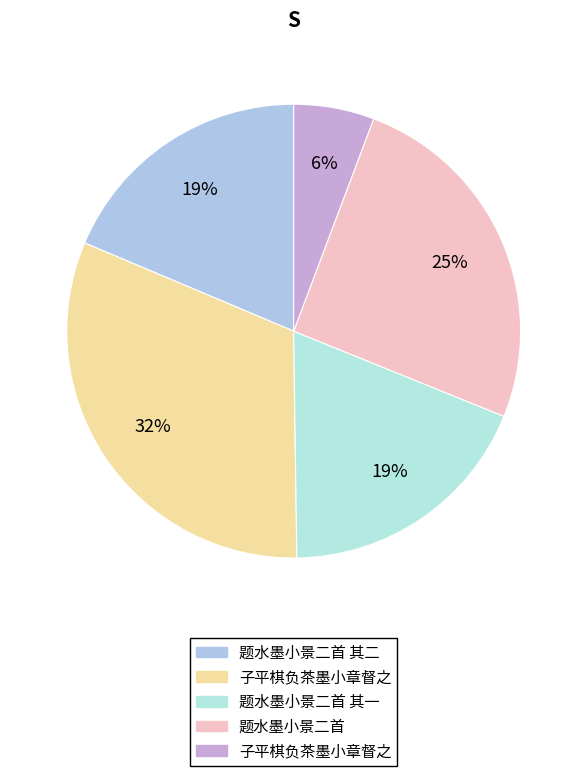

How many slices are in this pie chart?

5